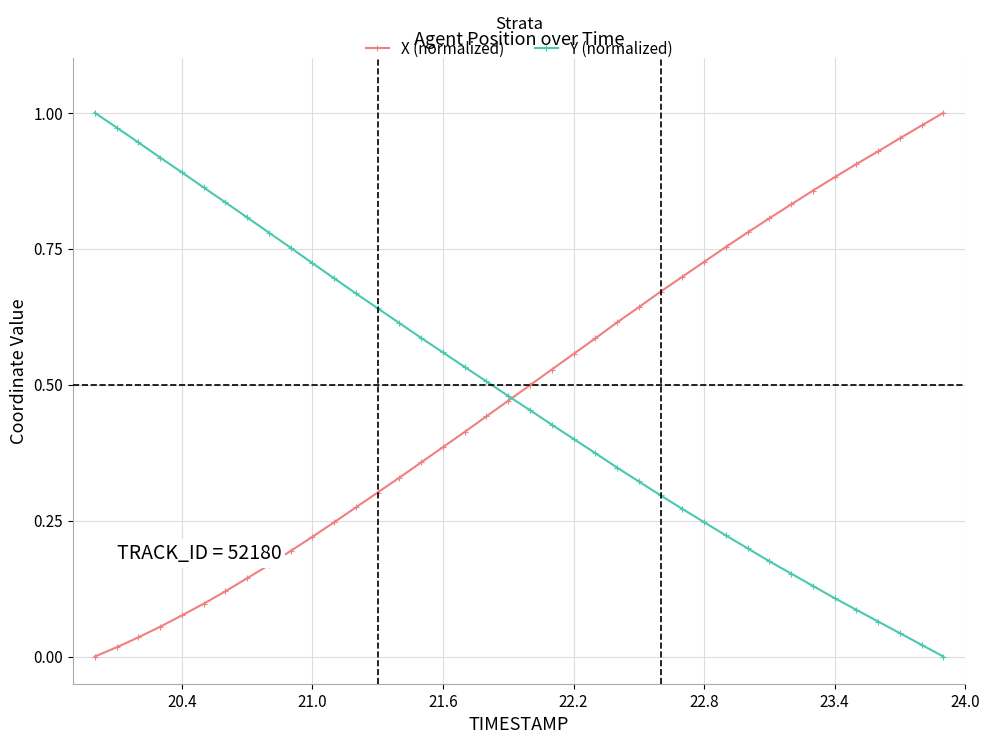

How many series are shown in this chart?

2